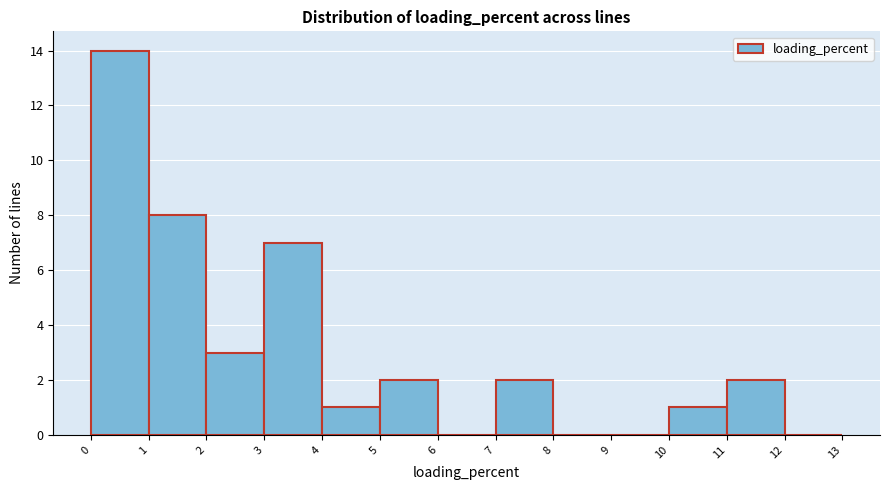

Reading left to right, list every bar in this chart as the range it spans on the x-axis followed by its height. The values are not printed on the chart, so give them approximately, as read against the axis.

0 to 1: 14
1 to 2: 8
2 to 3: 3
3 to 4: 7
4 to 5: 1
5 to 6: 2
6 to 7: 0
7 to 8: 2
8 to 9: 0
9 to 10: 0
10 to 11: 1
11 to 12: 2
12 to 13: 0